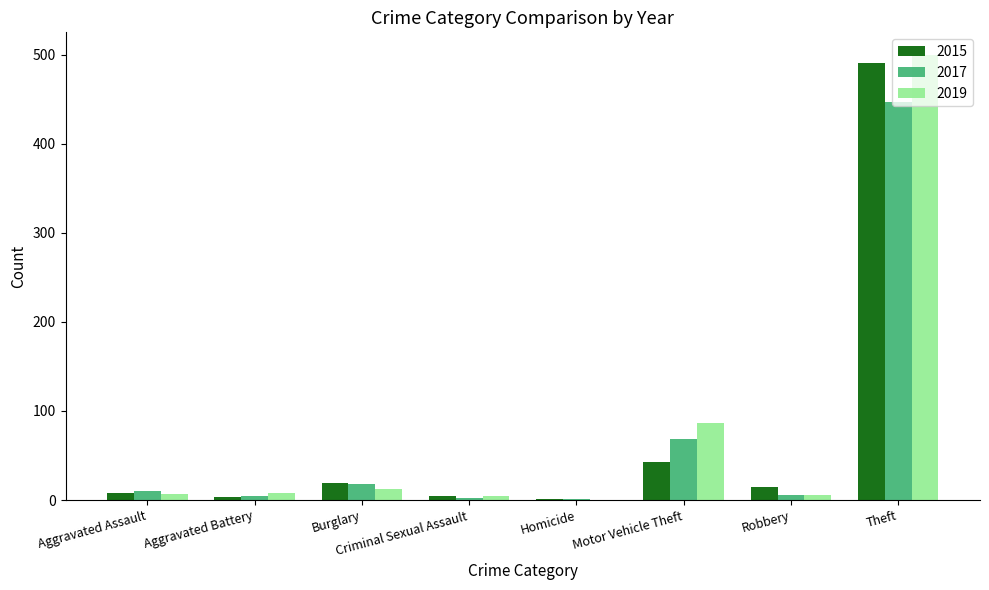

Which category has the highest value in the 2019 series?

Theft